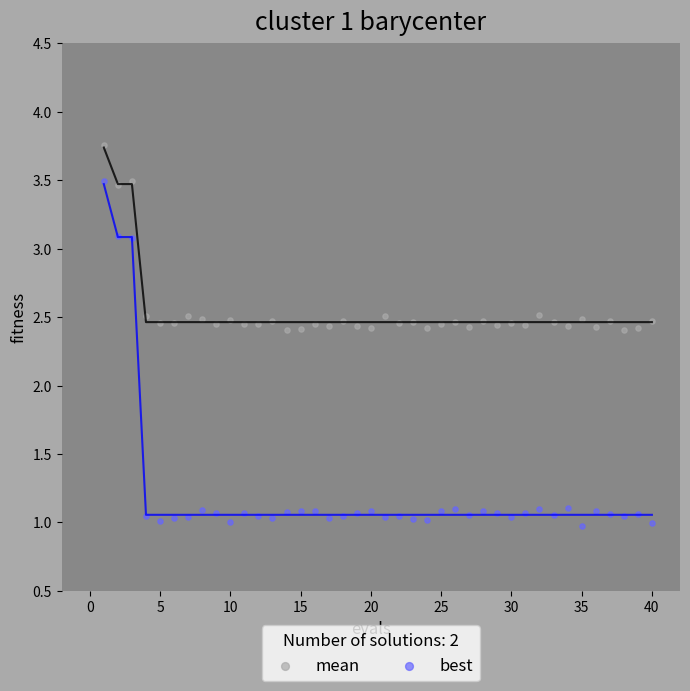

Which series has the widest spread of Y values?

best